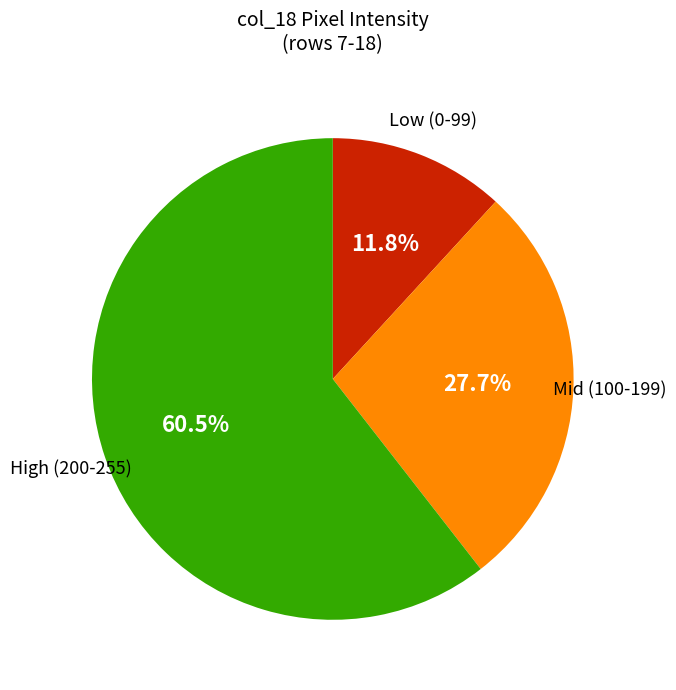

Is there a majority slice in this chart?

Yes